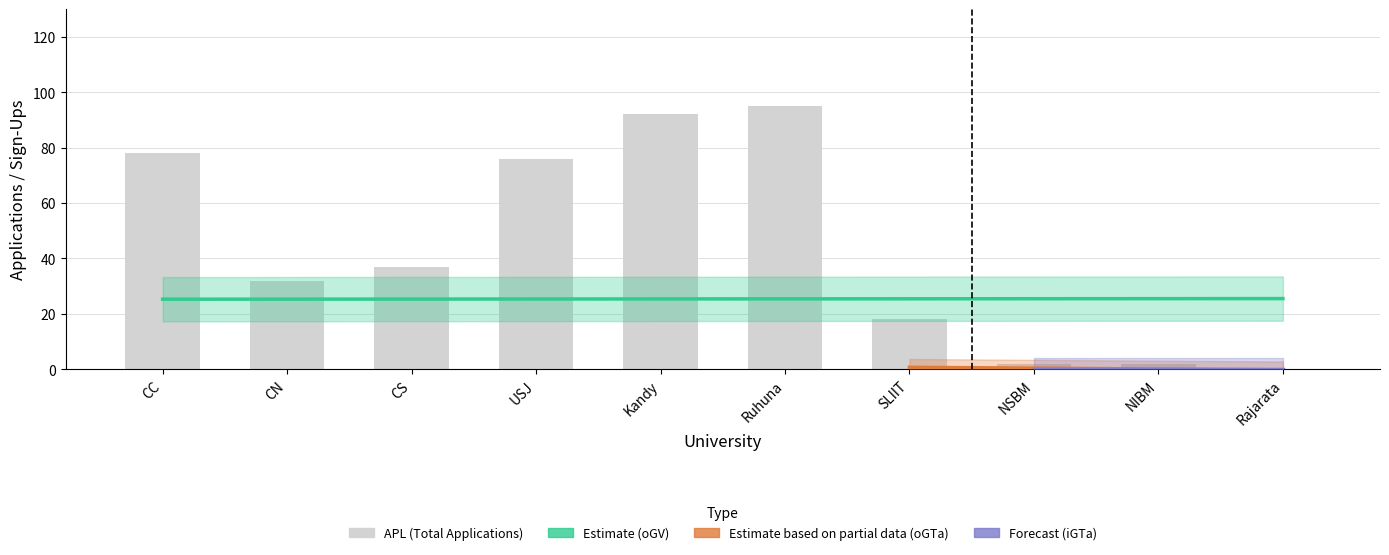

What is the label of the 6th bar from the right?

Kandy